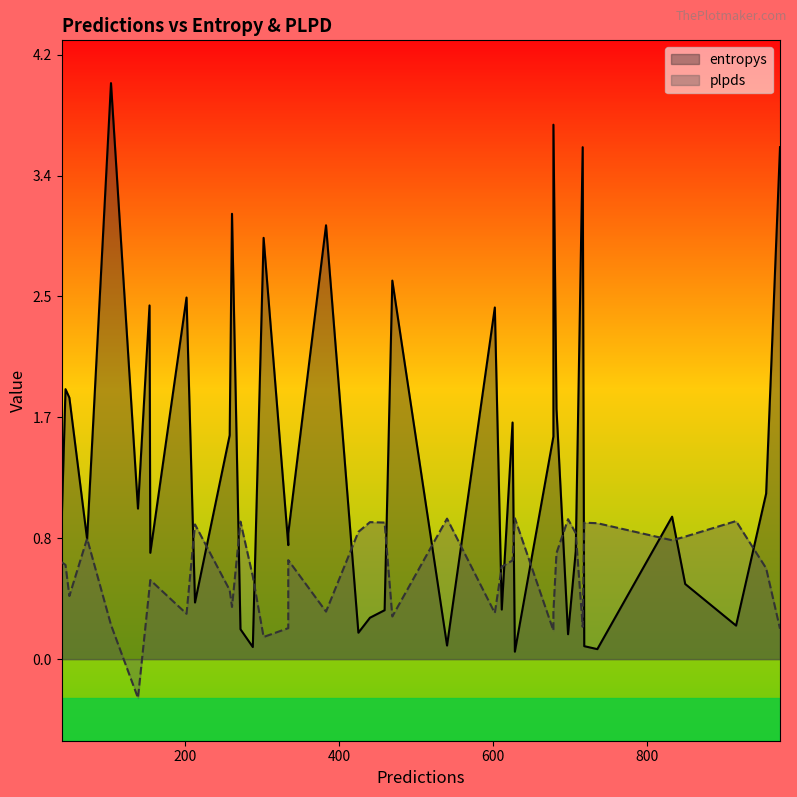

Rank the series by their maximum value, from highest to lowest.

entropys, plpds